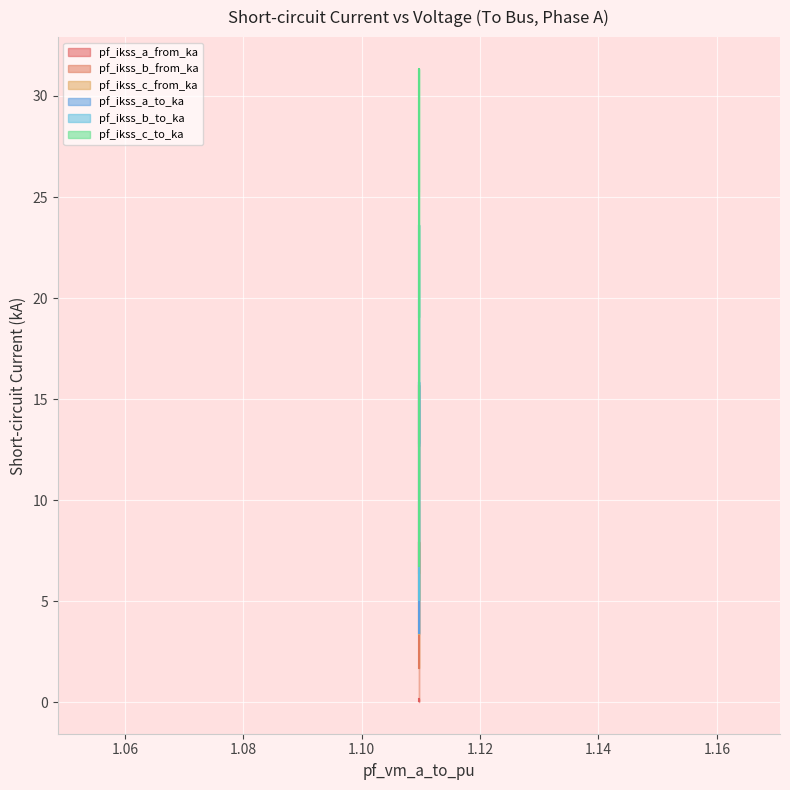

Rank the series at 1.109647735049586 from highest to lowest value.

pf_ikss_c_to_ka, pf_ikss_b_to_ka, pf_ikss_c_from_ka, pf_ikss_b_from_ka, pf_ikss_a_from_ka, pf_ikss_a_to_ka